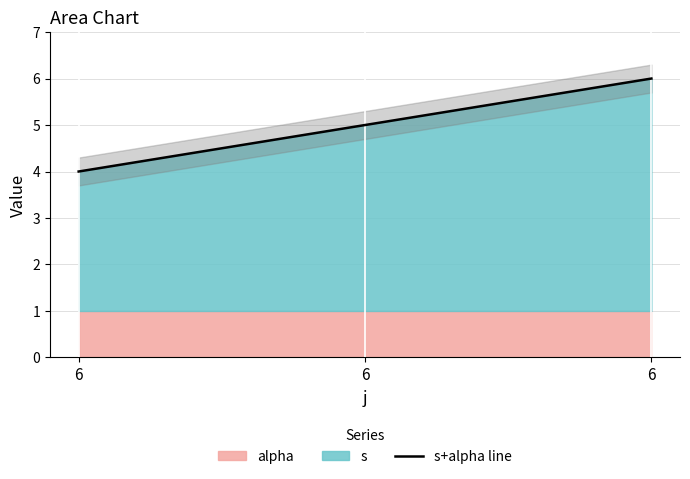

How many lines are shown in the chart?

1